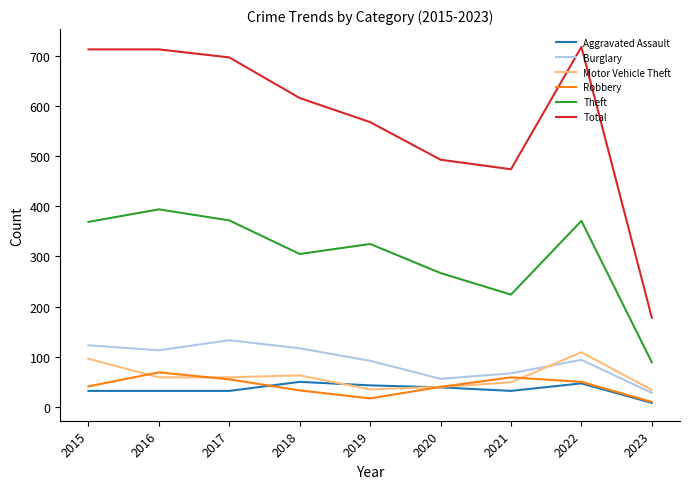

Which series has the largest range (max minus min)?

Total